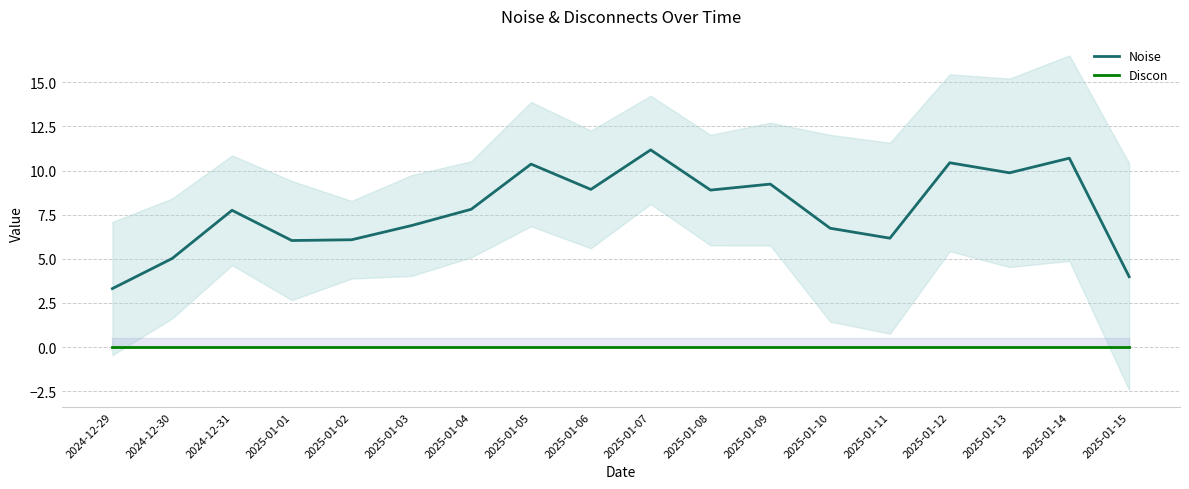

True or false: Noise has a value of 3.3 at 2024-12-30.

False